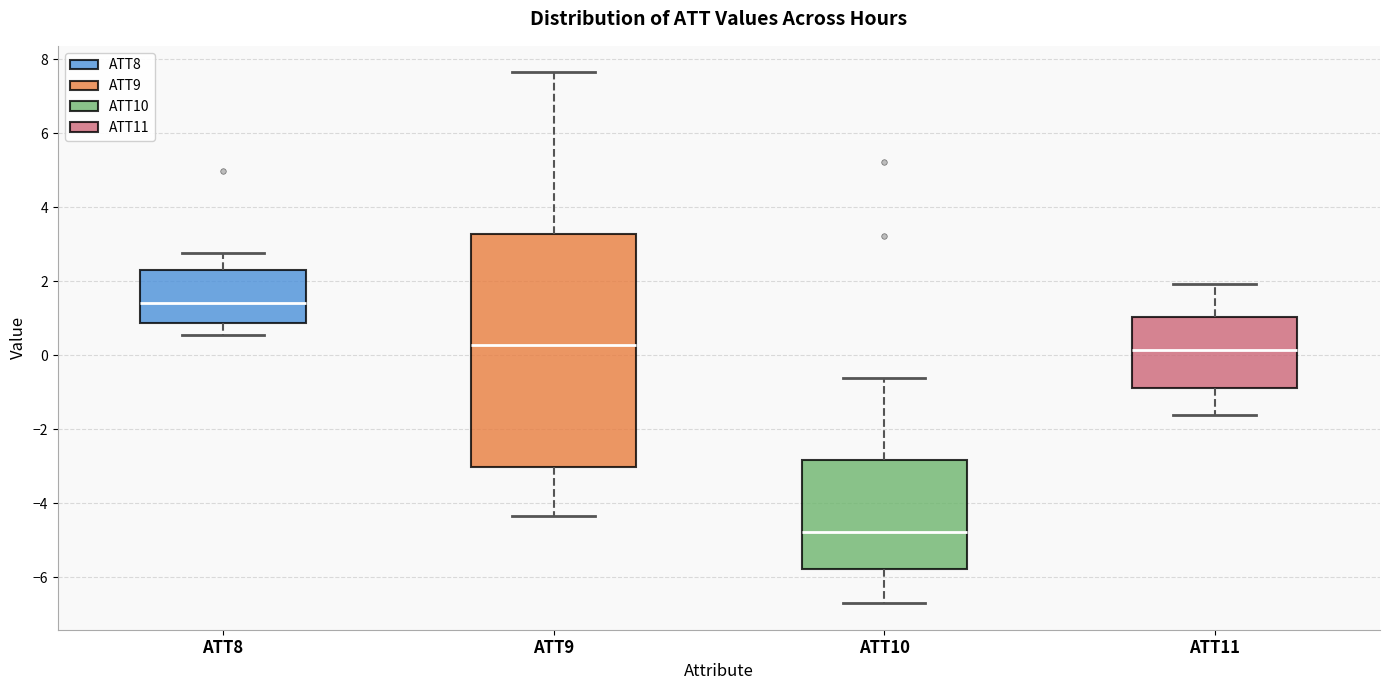

Reading left to right, transcribe this box plot: for each box, give where its median line is, the range the box spans, and where its two whiskers end, as read against the y-axis. The values are not printed on the chart, so give them approximately, as read against the axis.

ATT8: median 1.4, box 0.8 to 2.2, whiskers 0.6 to 2.8
ATT9: median 0.2, box -3.0 to 3.2, whiskers -4.4 to 7.6
ATT10: median -4.8, box -5.8 to -2.8, whiskers -6.8 to -0.6
ATT11: median 0.2, box -0.8 to 1.0, whiskers -1.6 to 2.0